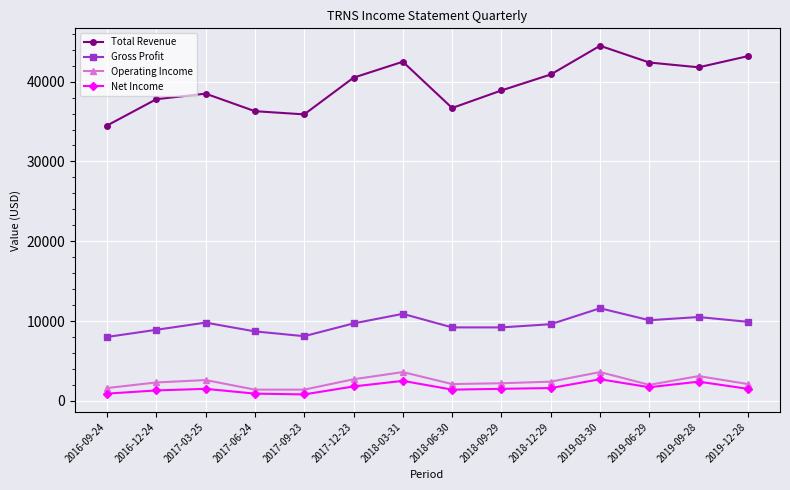

Is the value of Gross Profit at 2017-03-25 greater than the value of Net Income at 2018-09-29?

Yes